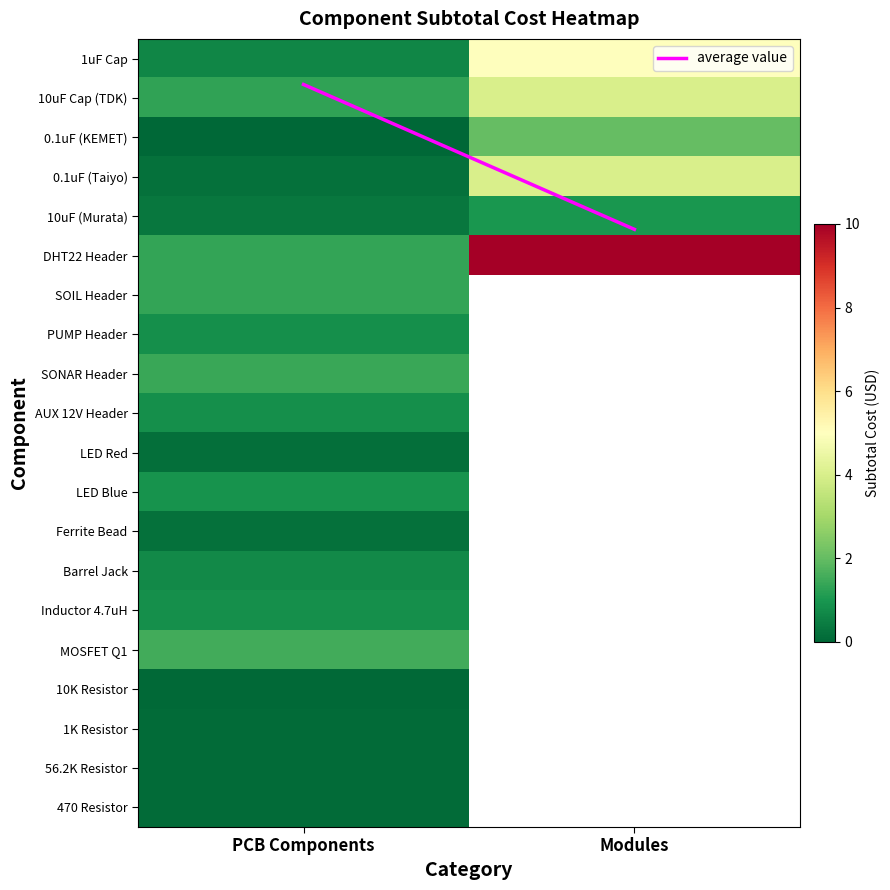

Which series has the largest range (max minus min)?

DHT22 Header